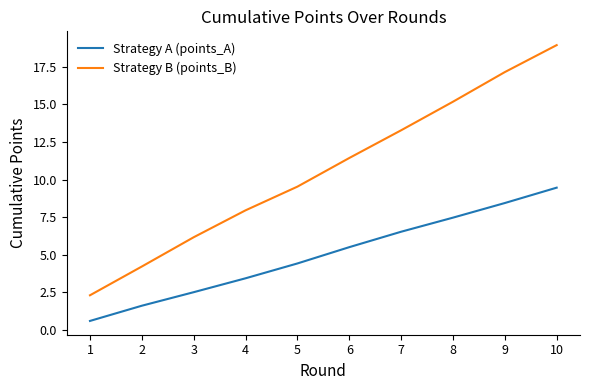

Which series has the largest range (max minus min)?

Strategy B (points_B)